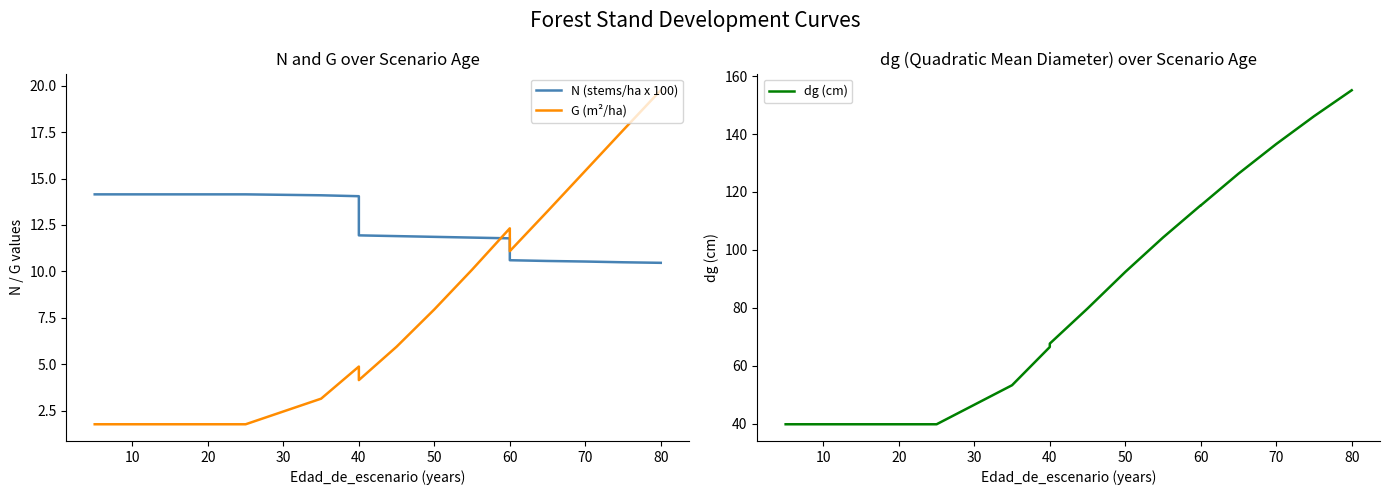

Rank the series by their maximum value, from lowest to highest.

N (stems/ha x 100), G (m²/ha), dg (cm)